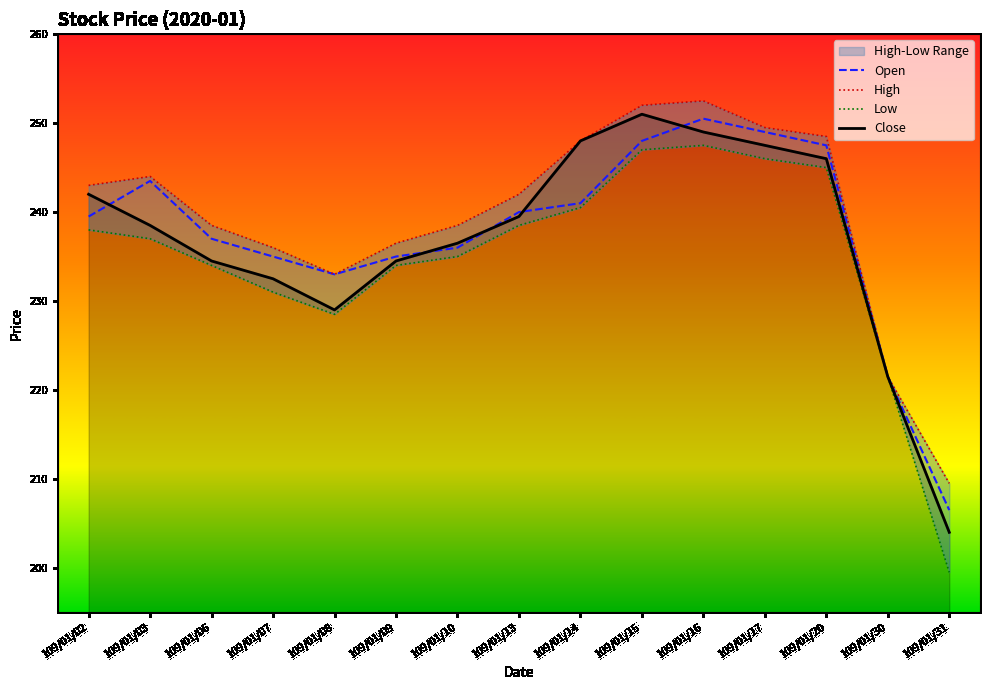

Reading left to right, list all the values displayed in this chart.

Open: 109/01/02=239.5	109/01/03=243.5	109/01/06=237.0	109/01/07=235.0	109/01/08=233.0	109/01/09=235.0	109/01/10=236.0	109/01/13=240.0	109/01/14=241.0	109/01/15=248.0	109/01/16=250.5	109/01/17=249.0	109/01/20=247.5	109/01/30=221.5	109/01/31=206.5
High: 109/01/02=243.0	109/01/03=244.0	109/01/06=238.5	109/01/07=236.0	109/01/08=233.0	109/01/09=236.5	109/01/10=238.5	109/01/13=242.0	109/01/14=248.0	109/01/15=252.0	109/01/16=252.5	109/01/17=249.5	109/01/20=248.5	109/01/30=221.5	109/01/31=209.5
Low: 109/01/02=238.0	109/01/03=237.0	109/01/06=234.0	109/01/07=231.0	109/01/08=228.5	109/01/09=234.0	109/01/10=235.0	109/01/13=238.5	109/01/14=240.5	109/01/15=247.0	109/01/16=247.5	109/01/17=246.0	109/01/20=245.0	109/01/30=221.5	109/01/31=199.5
Close: 109/01/02=242.0	109/01/03=238.5	109/01/06=234.5	109/01/07=232.5	109/01/08=229.0	109/01/09=234.5	109/01/10=236.5	109/01/13=239.5	109/01/14=248.0	109/01/15=251.0	109/01/16=249.0	109/01/17=247.5	109/01/20=246.0	109/01/30=221.5	109/01/31=204.0